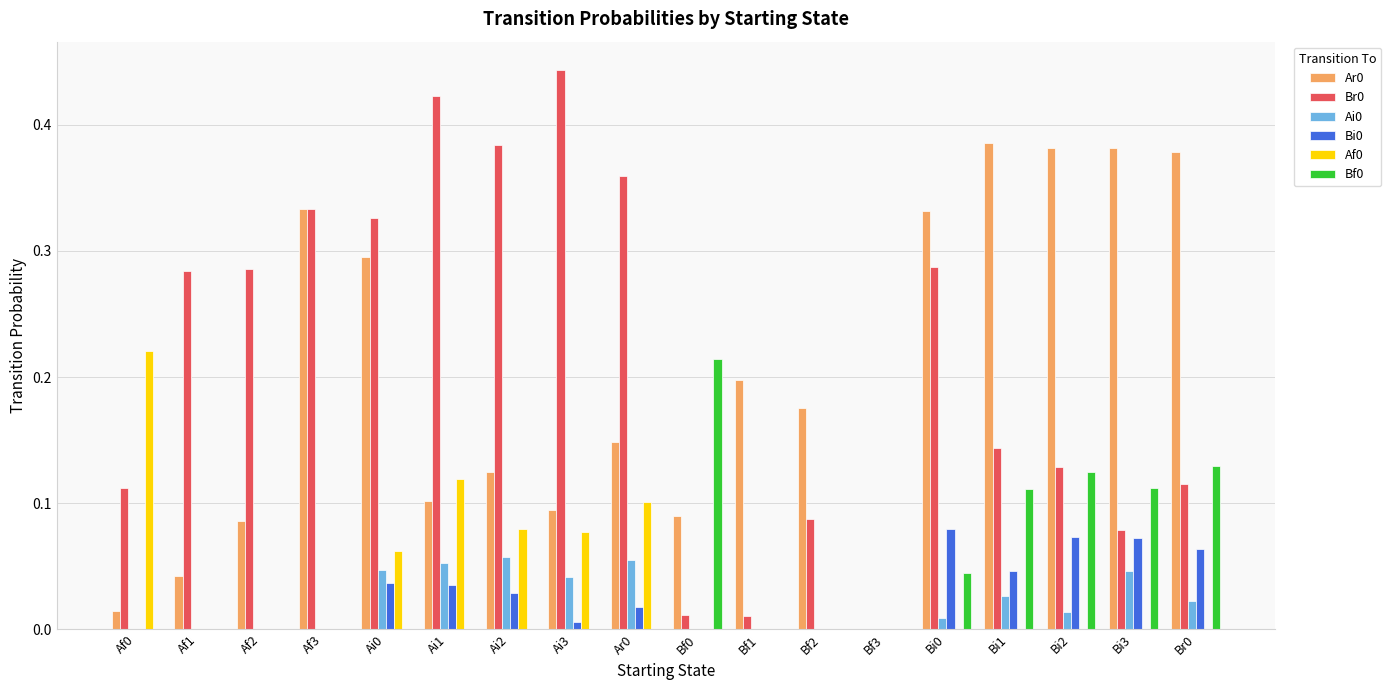

The Ar0 series shows 0.2 at Bf1. True or false?

True